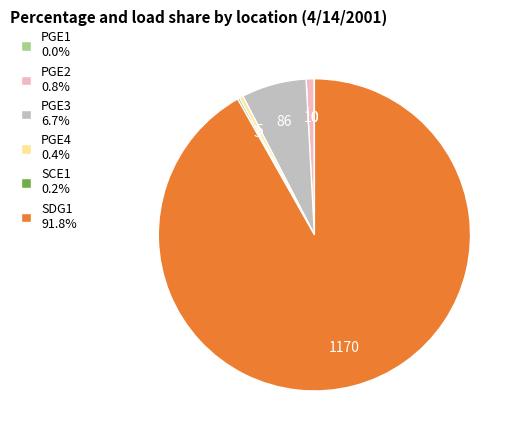

Does SDG1 represent more than half of the total?

Yes